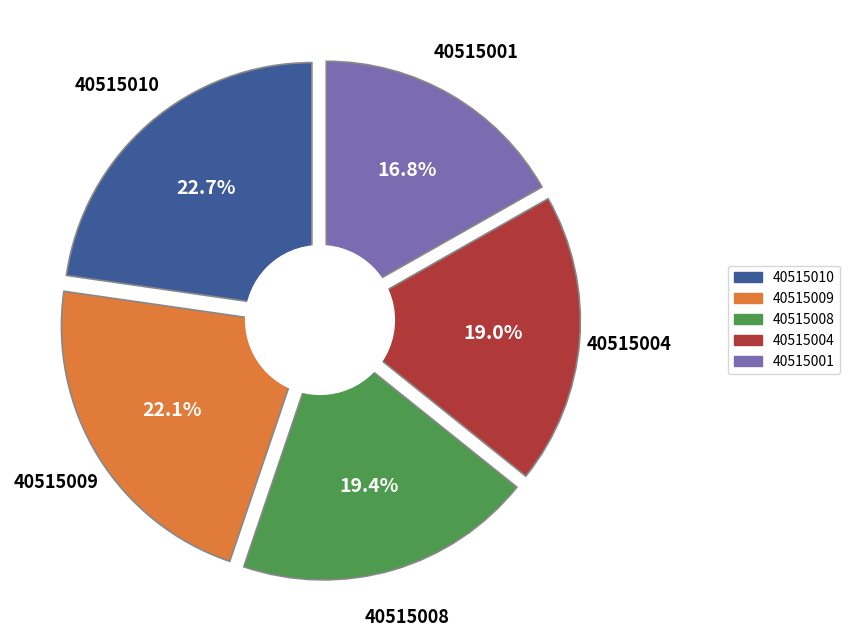

Is 40515002 the majority of the pie?

No